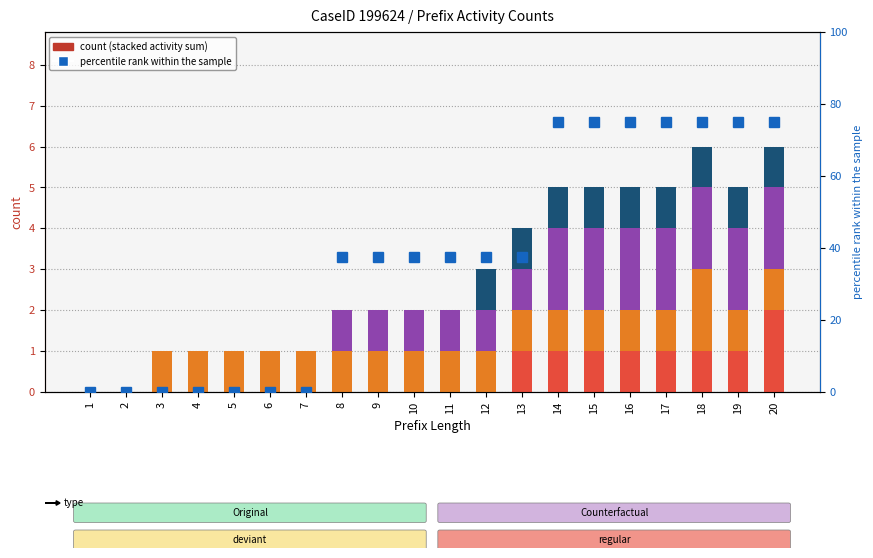

How many data points in O_SELECTED-COMPLETE are above 1?

7